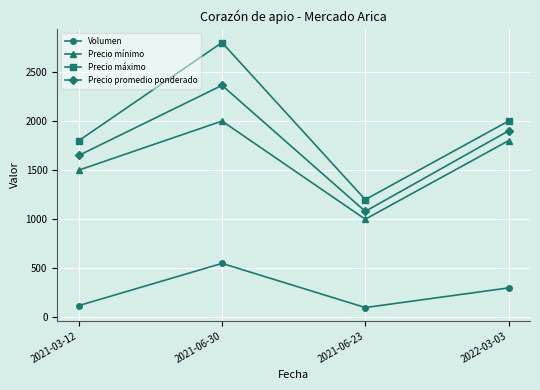

Reading left to right, list all the values displayed in this chart.

Volumen: 2021-03-12=120	2021-06-30=550	2021-06-23=100	2022-03-03=300
Precio mínimo: 2021-03-12=1500	2021-06-30=2000	2021-06-23=1000	2022-03-03=1800
Precio máximo: 2021-03-12=1800	2021-06-30=2800	2021-06-23=1200	2022-03-03=2000
Precio promedio ponderado: 2021-03-12=1650	2021-06-30=2364	2021-06-23=1080	2022-03-03=1900